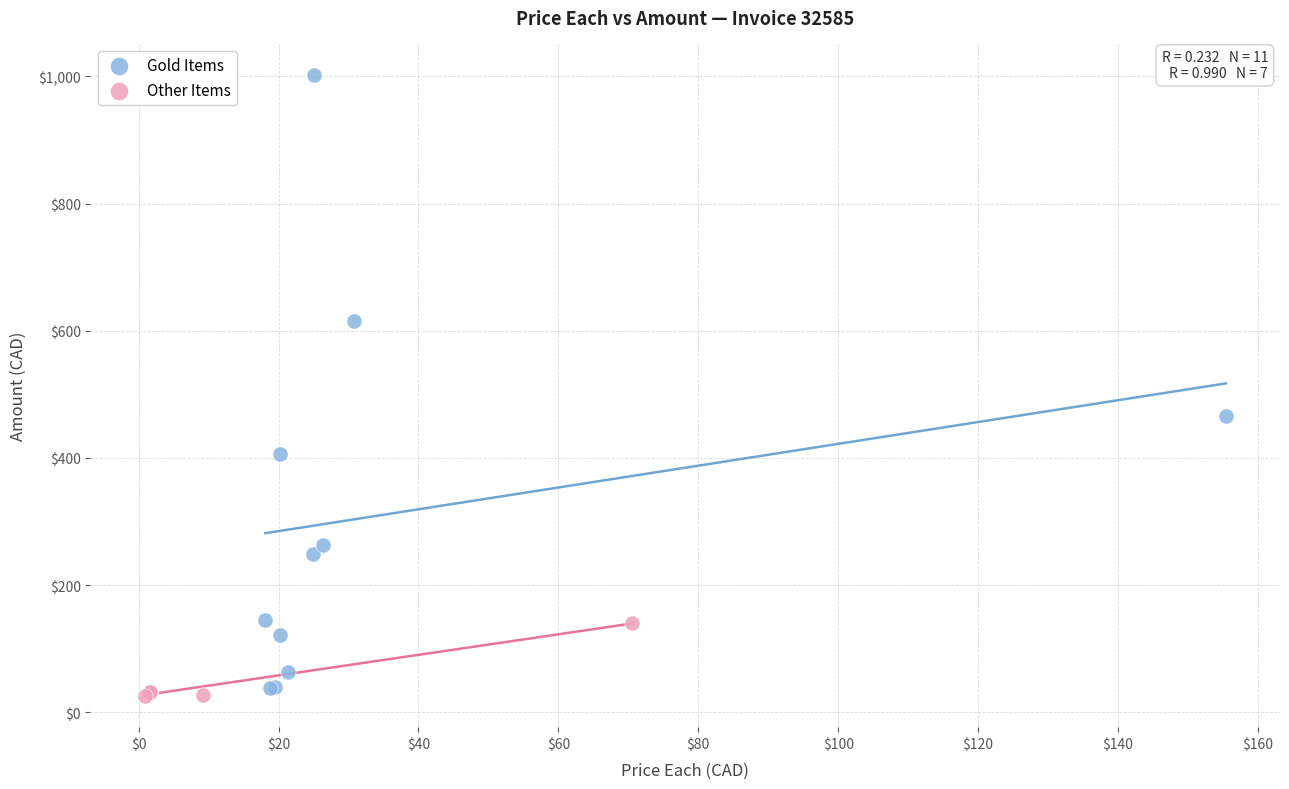

What are all the series names shown in the legend?

Gold Items, Other Items